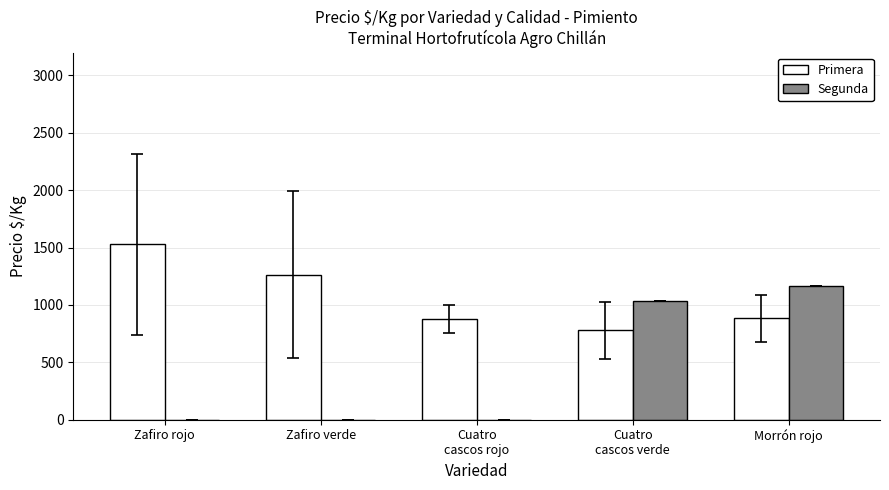

What is the highest value of the Segunda series?

1167.0